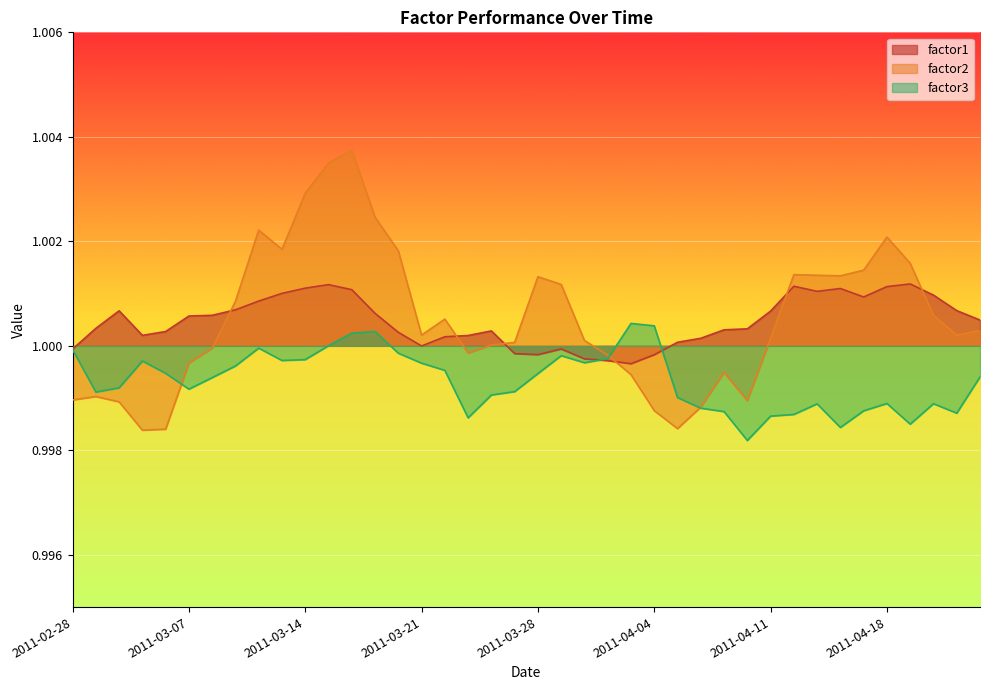

How many lines are shown in the chart?

3